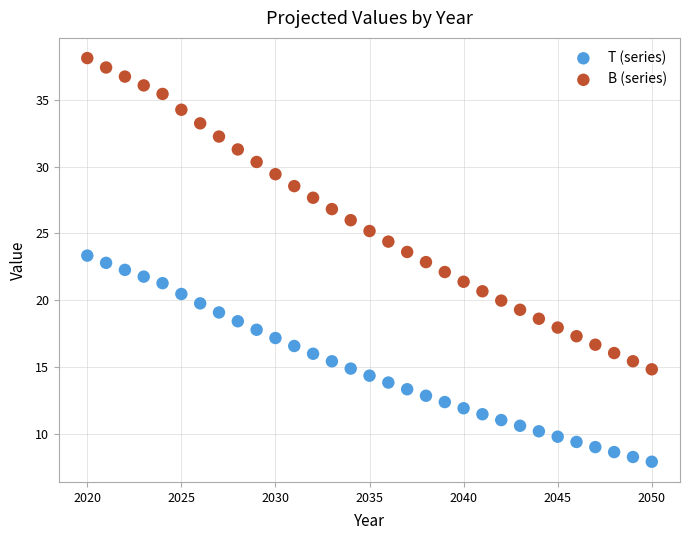

Which series contains the highest Y value?

B (series)